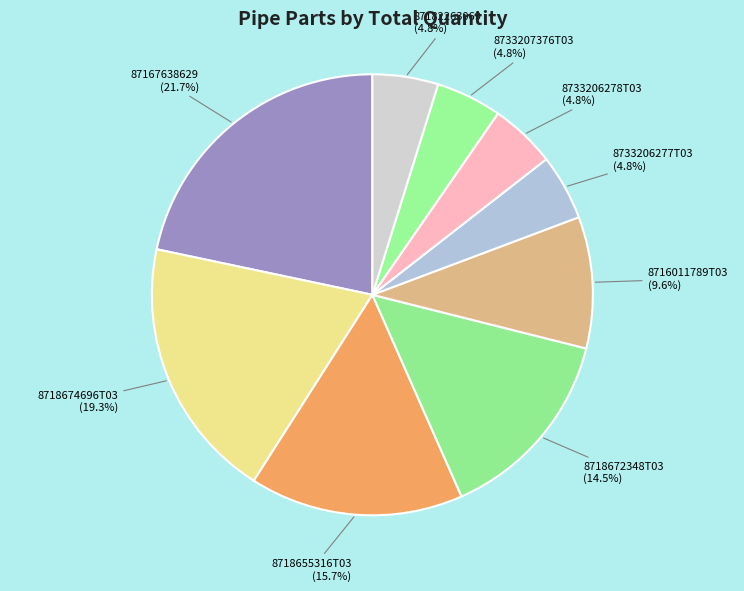

Which slice is the largest?

87167638629